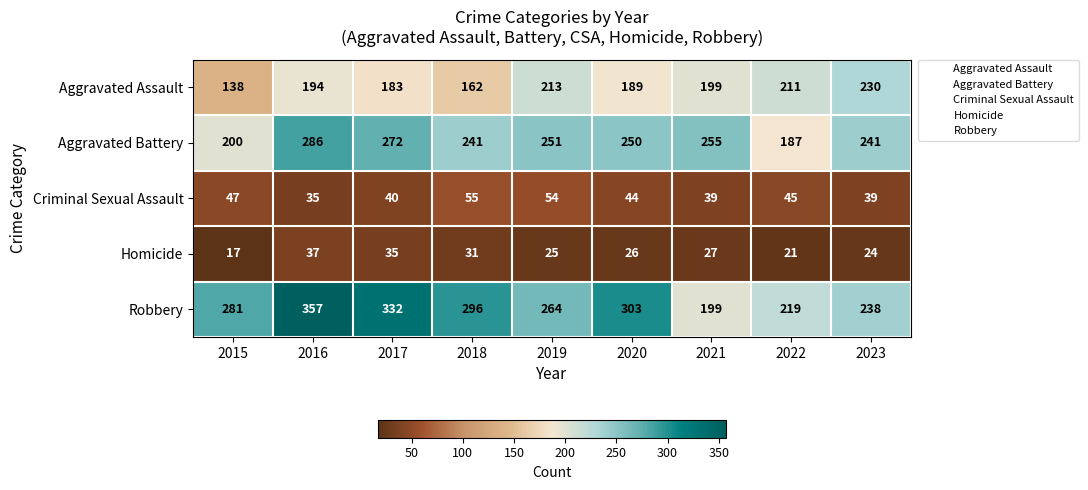

What is the greatest value displayed?

357